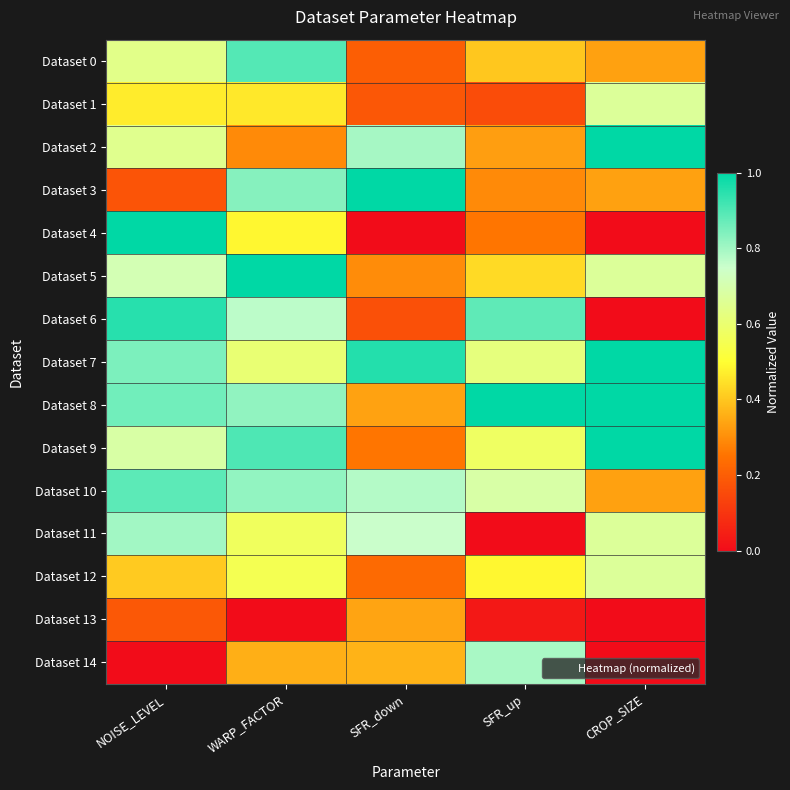

Between CROP_SIZE and SFR_up, which is larger?

SFR_up